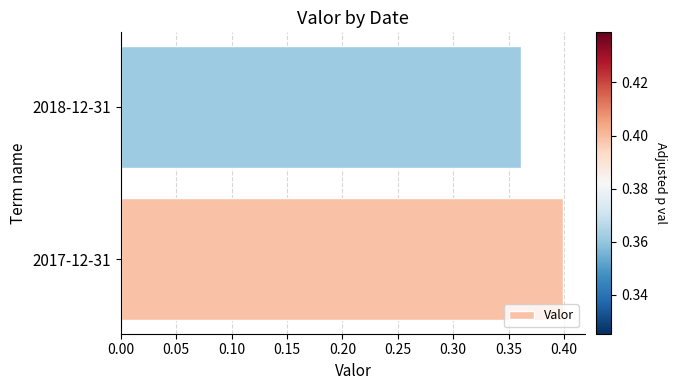

What is the sum of the values at 2017-12-31 and 2018-12-31?

0.8